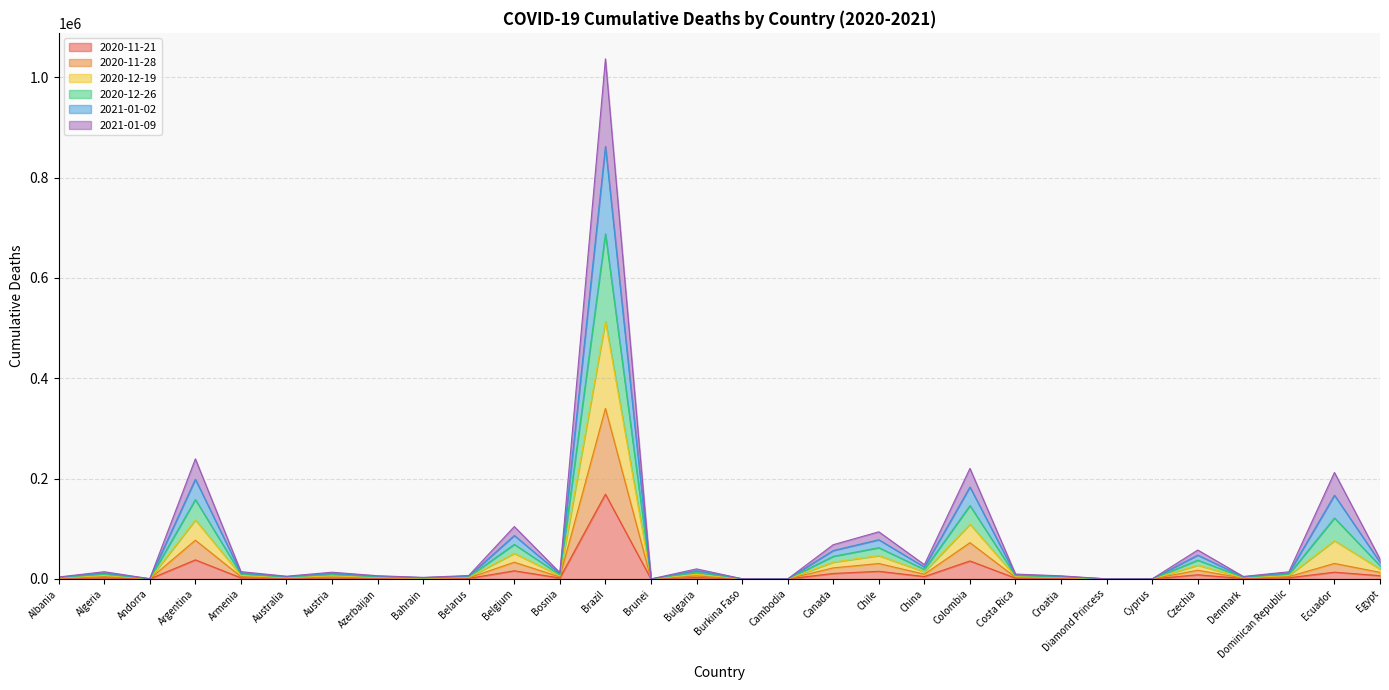

At which category is the sum across all series the highest?

Brazil